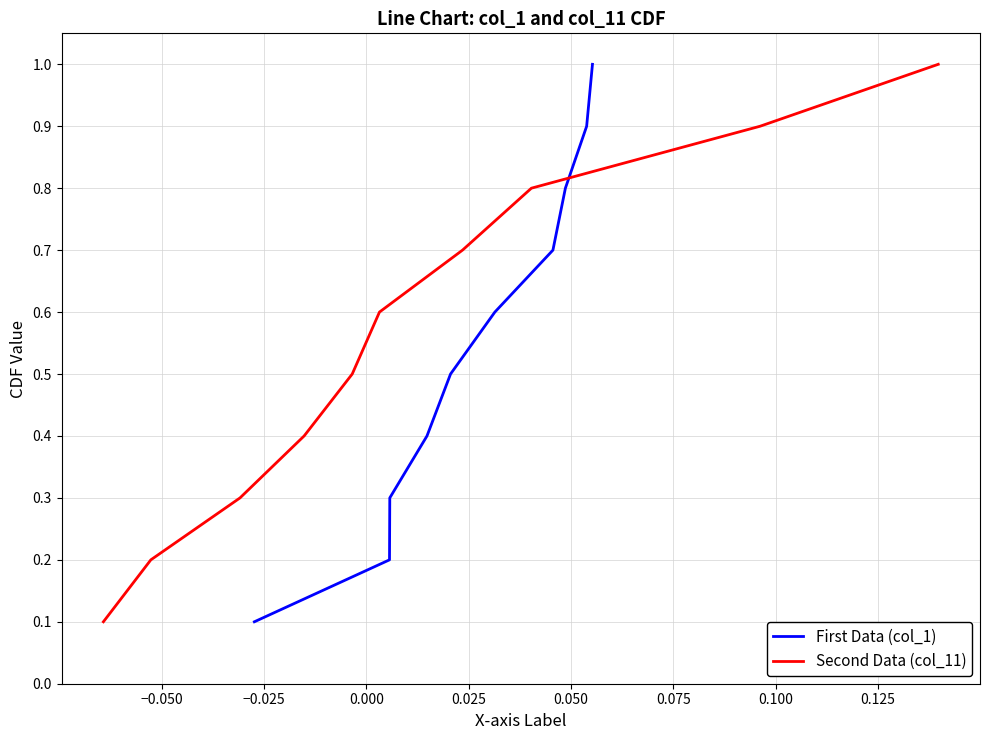

Reading right to left, list all the values displayed in this chart.

First Data (col_1): 1.0	0.9	0.8	0.7	0.6	0.5	0.4	0.3	0.2	0.1
Second Data (col_11): 1.0	0.9	0.8	0.7	0.6	0.5	0.4	0.3	0.2	0.1